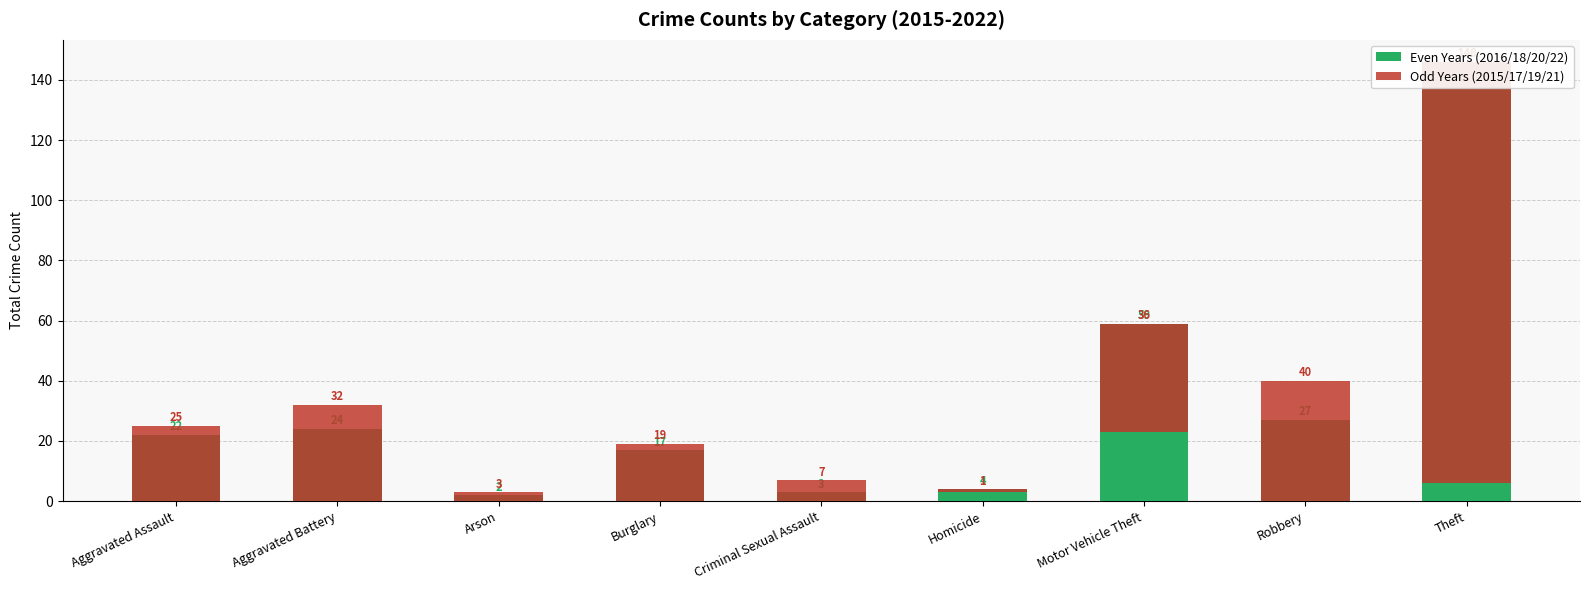

What is the value of the Even Years (2016/18/20/22) bar at the 6th from the left?

4